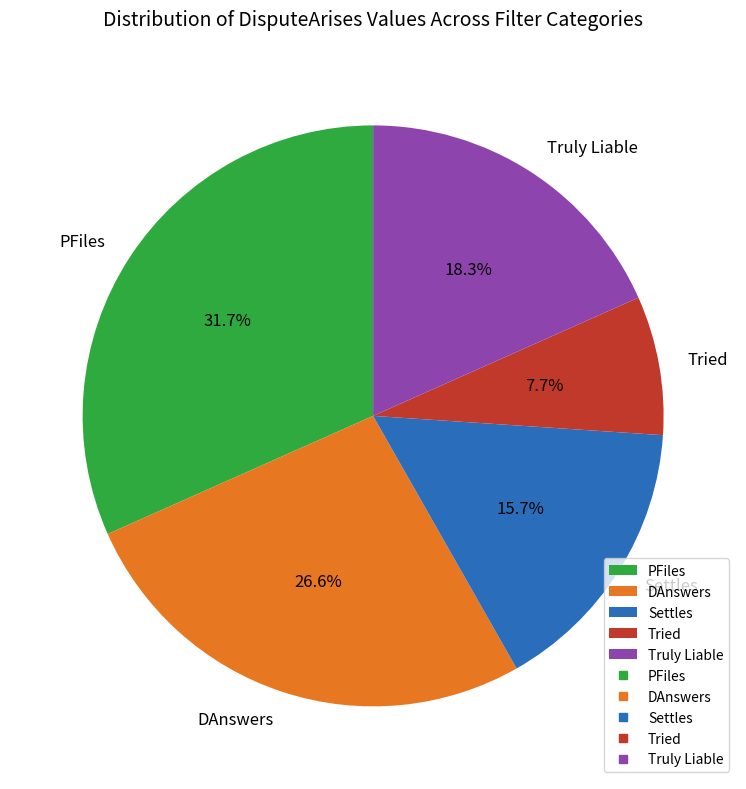

To the nearest percent, what is the difference between the largest and smallest slice percentages?

24%